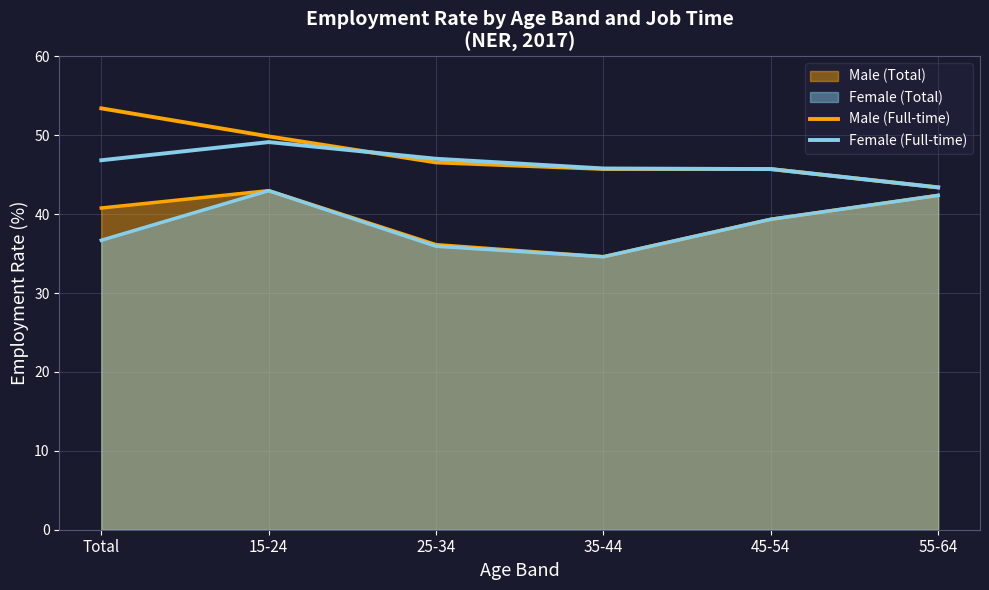

Does the chart display data point markers on the line(s)?

No